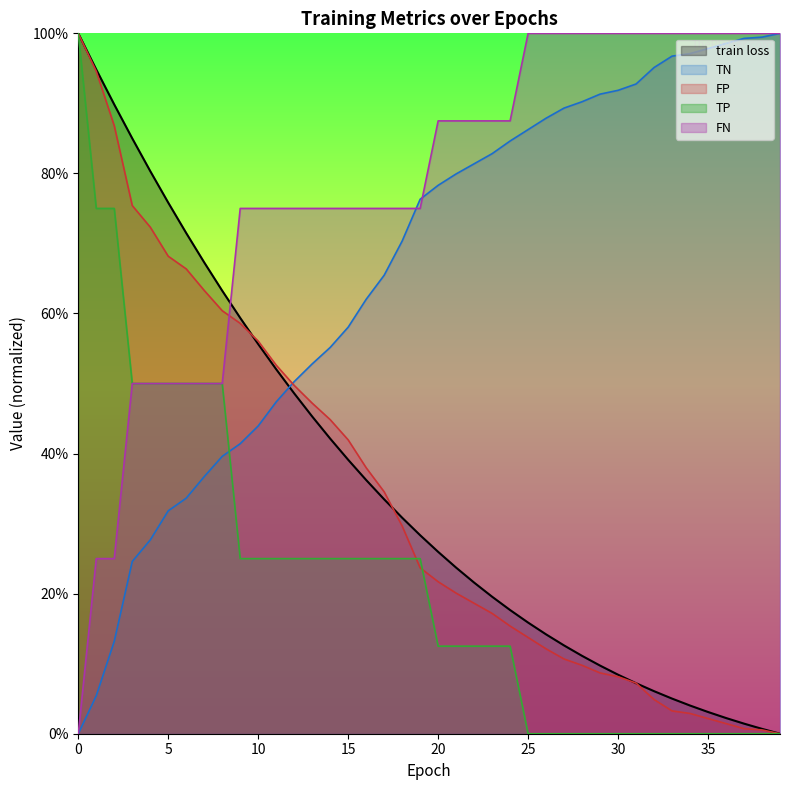

At 31, list the series in order from smallest to largest.

TP, train loss, FP, TN, FN